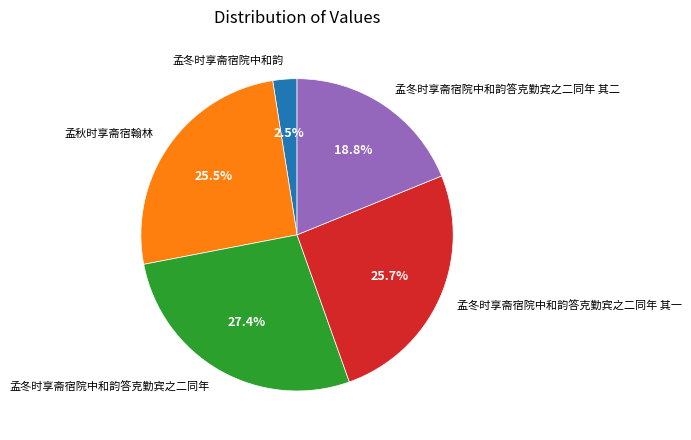

Which has a higher value, 孟冬时享斋宿院中和韵答克勤宾之二同年 or 孟秋时享斋宿翰林?

孟冬时享斋宿院中和韵答克勤宾之二同年